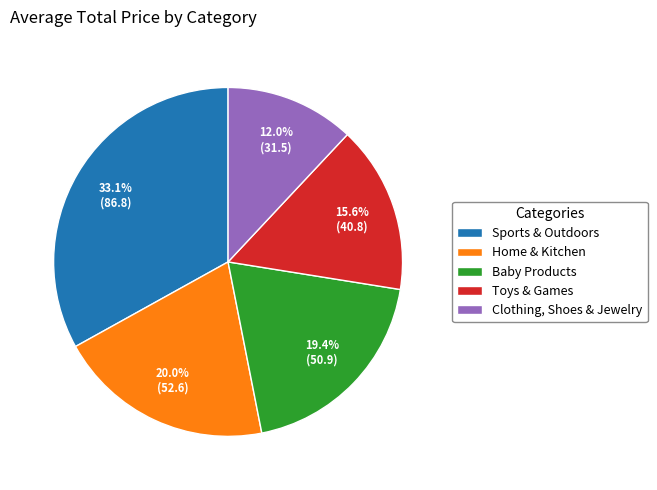

What is the largest slice in the pie chart?

Sports & Outdoors